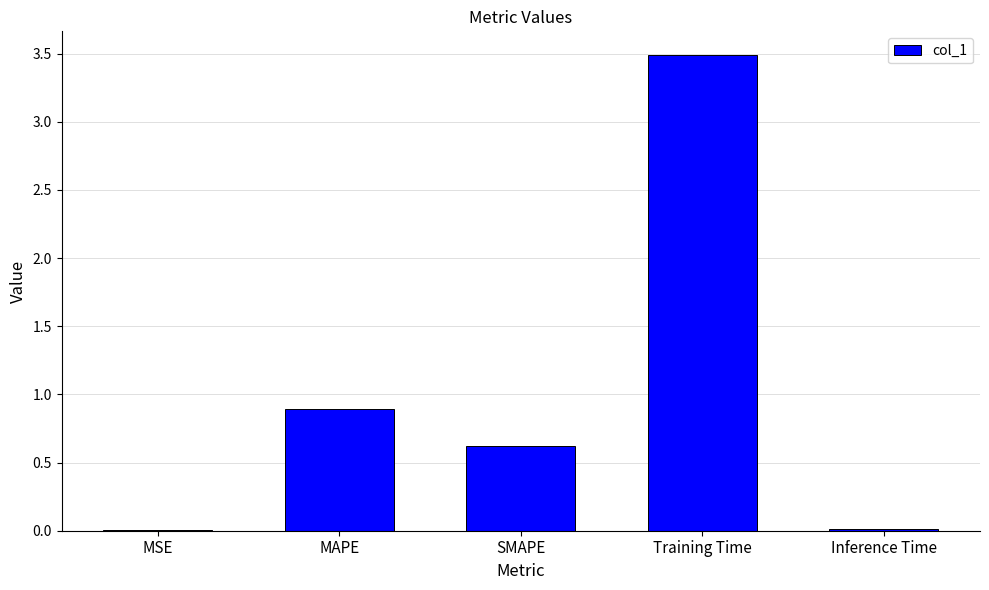

What is the sum of all values?

5.0